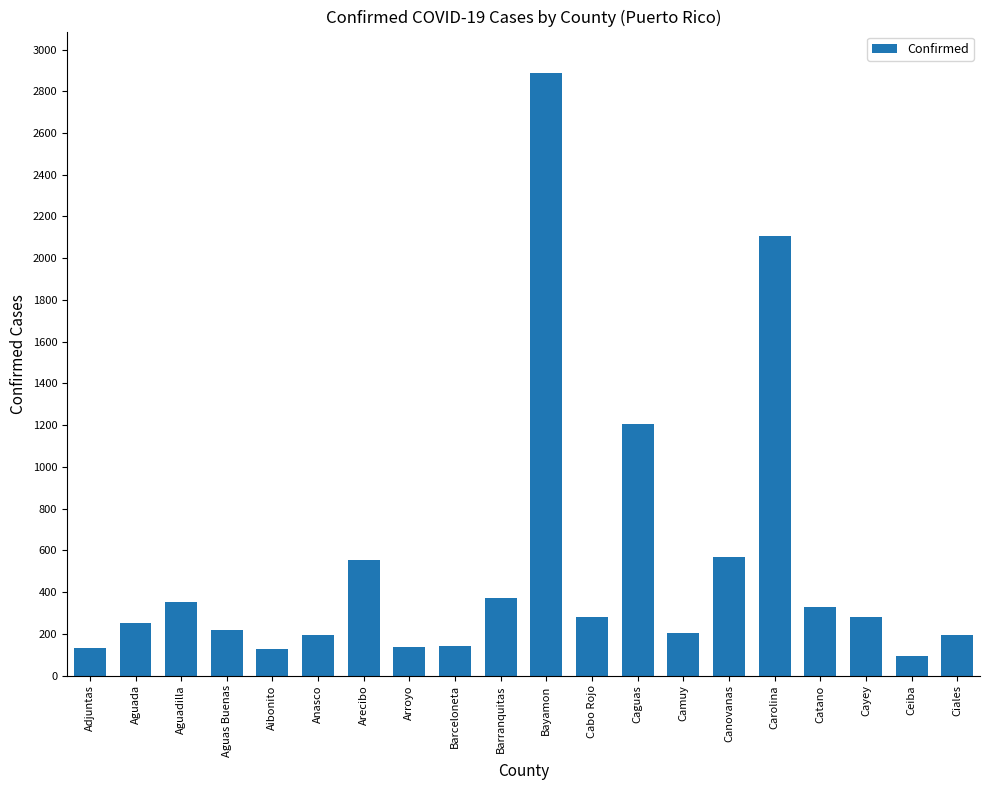

What is the sum of the values at Camuy and Ciales?

401